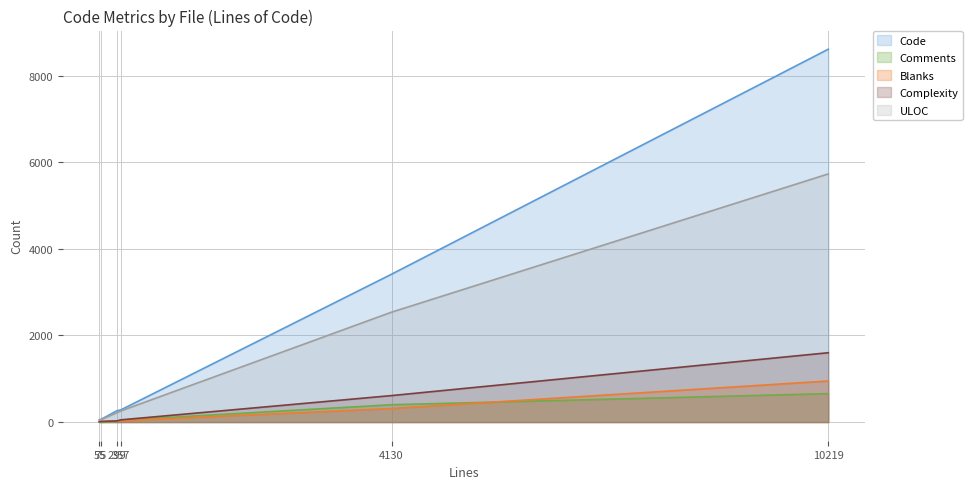

Which series has the largest range (max minus min)?

Code